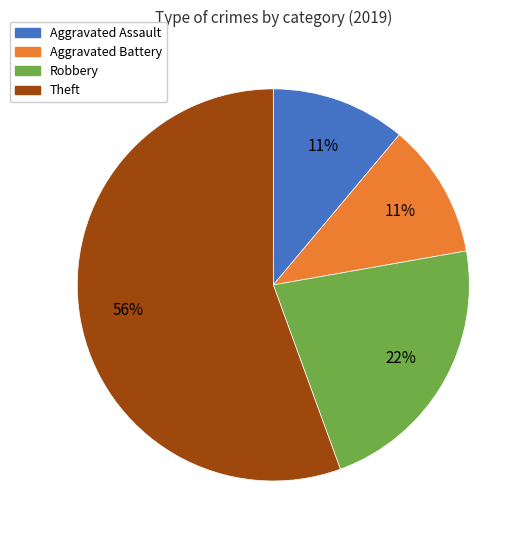

Count the number of slices in the pie.

4